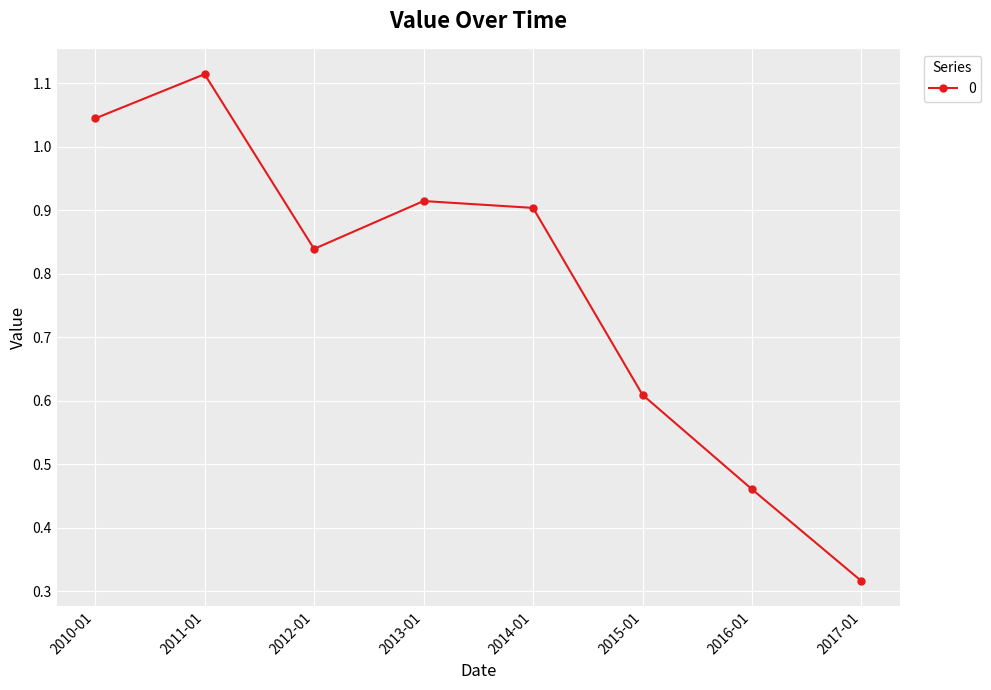

What is the difference between the values at 2016-01 and 2011-01?

0.7